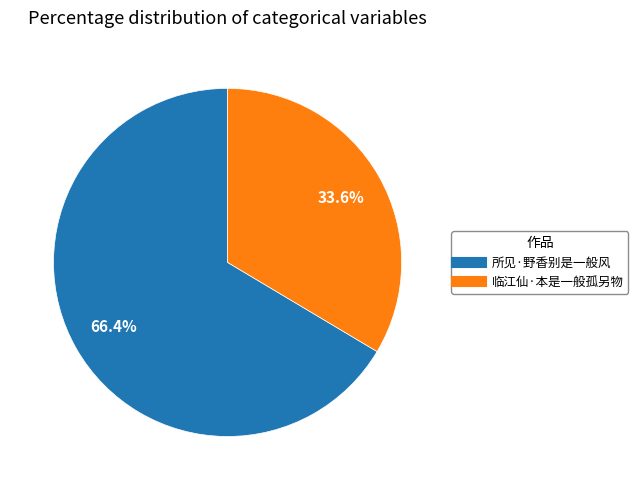

Rank the categories by value from lowest to highest.

临江仙·本是一般孤另物, 所见·野香别是一般风